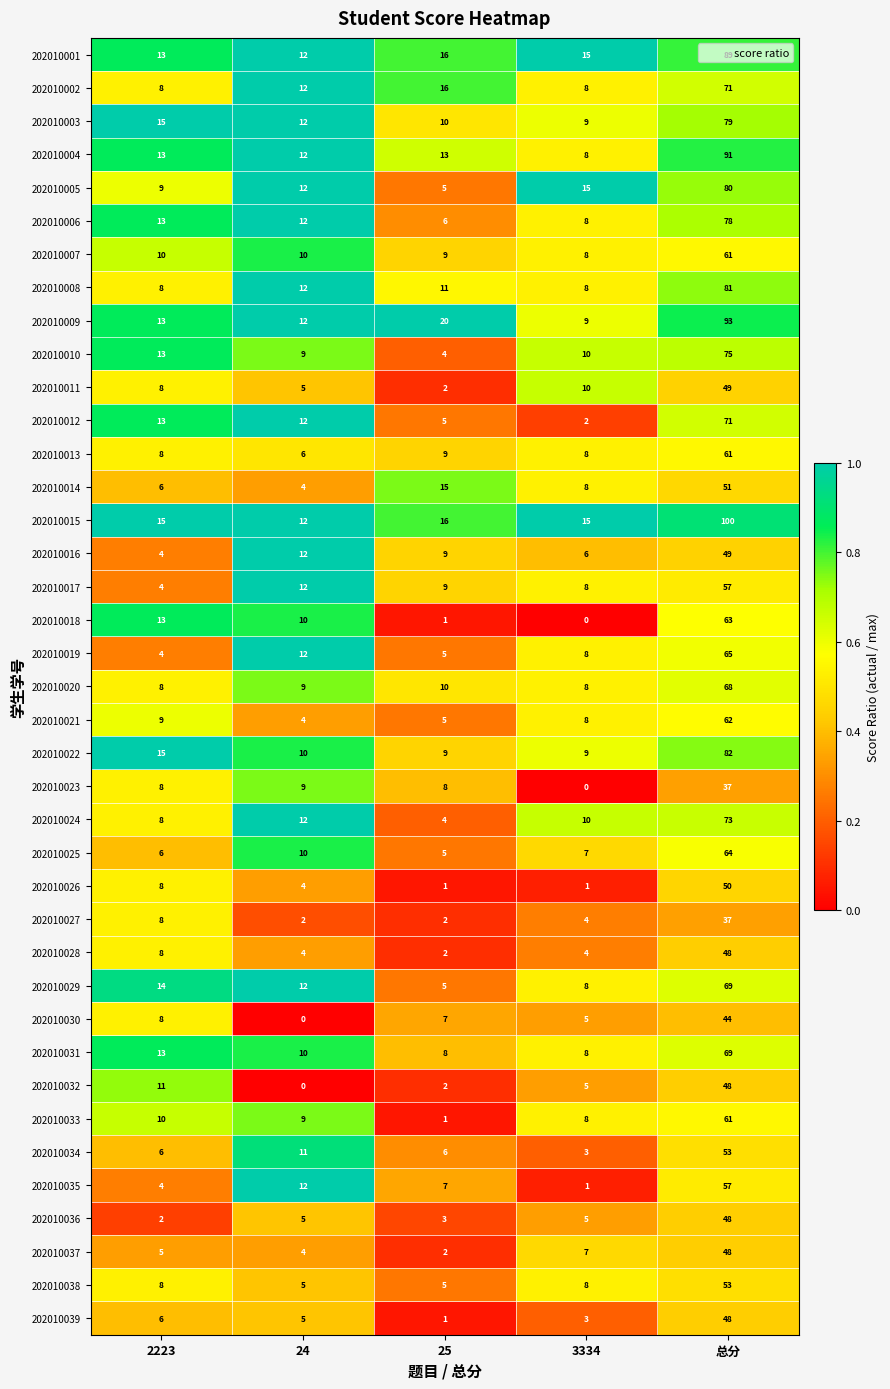

What is the total value across all series at 25?

274